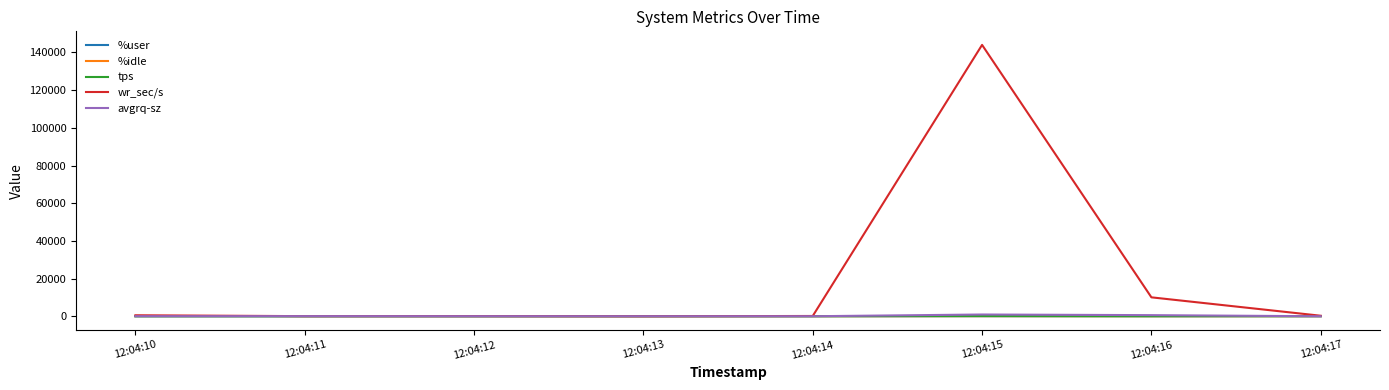

What value does the avgrq-sz series have at 12:04:11?

64.0